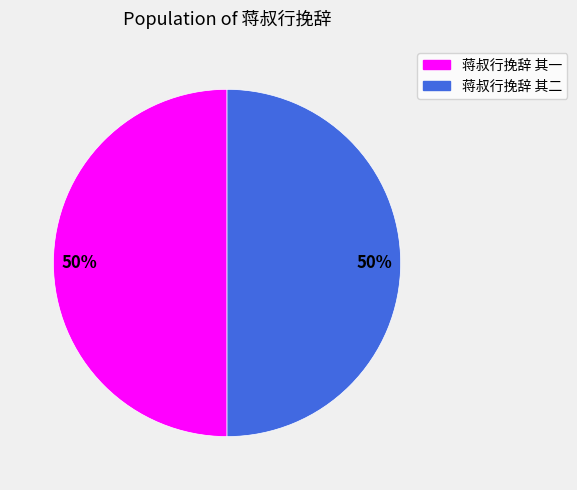

What is the ratio of the value at 蒋叔行挽辞 其一 to the value at 蒋叔行挽辞 其二?

1.0